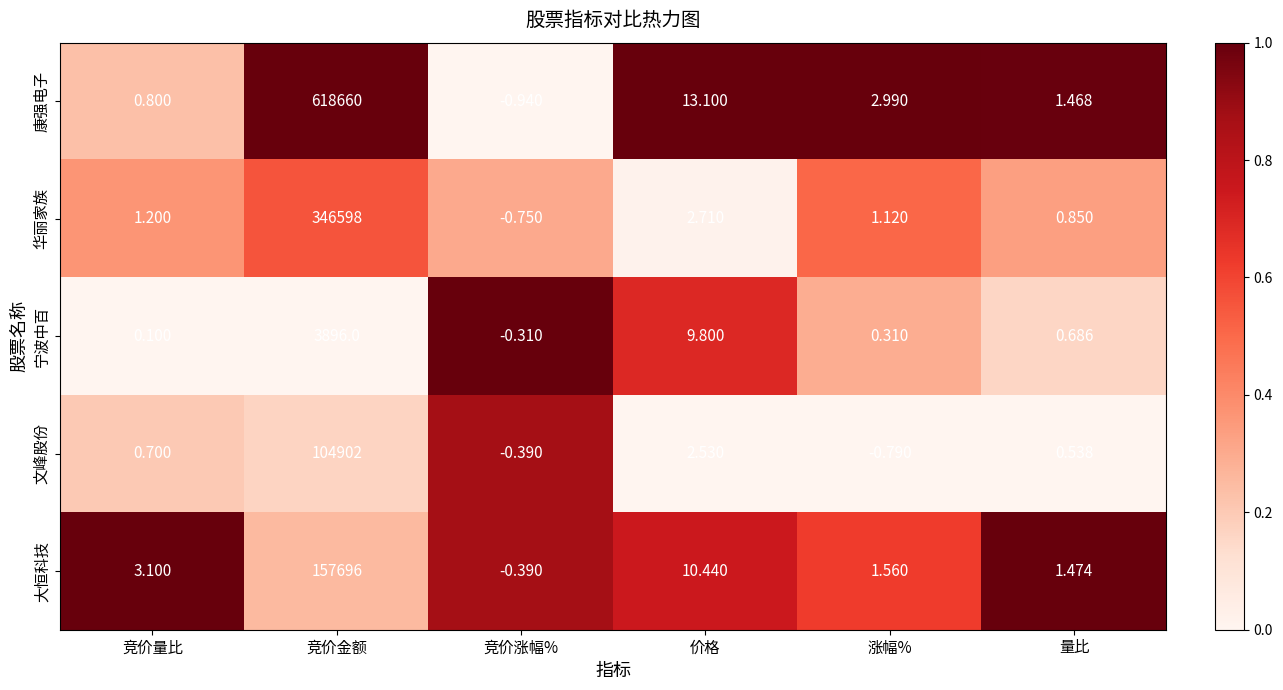

How many data points does each series have?

6